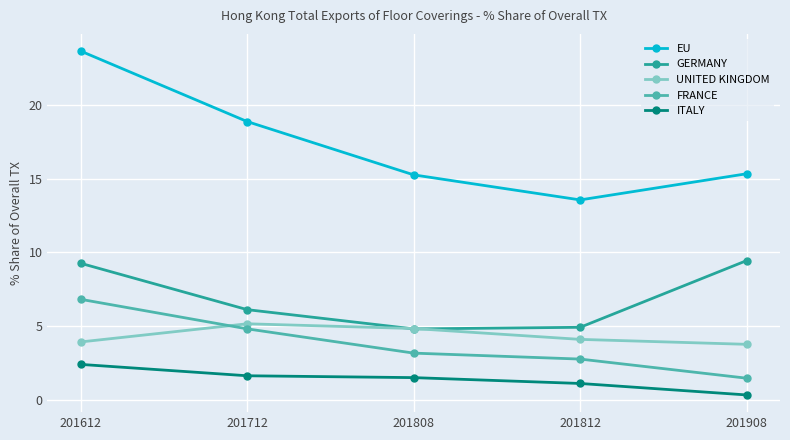

At which category is the sum across all series the highest?

201612